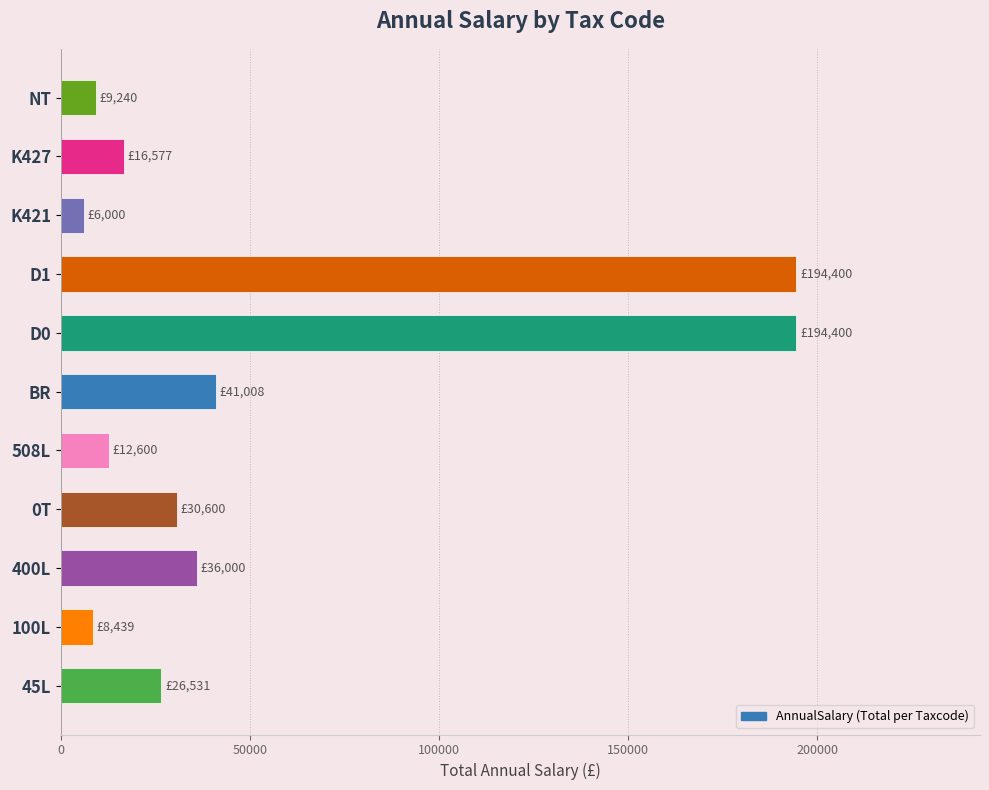

What is the minimum value shown in the chart?

6000.0